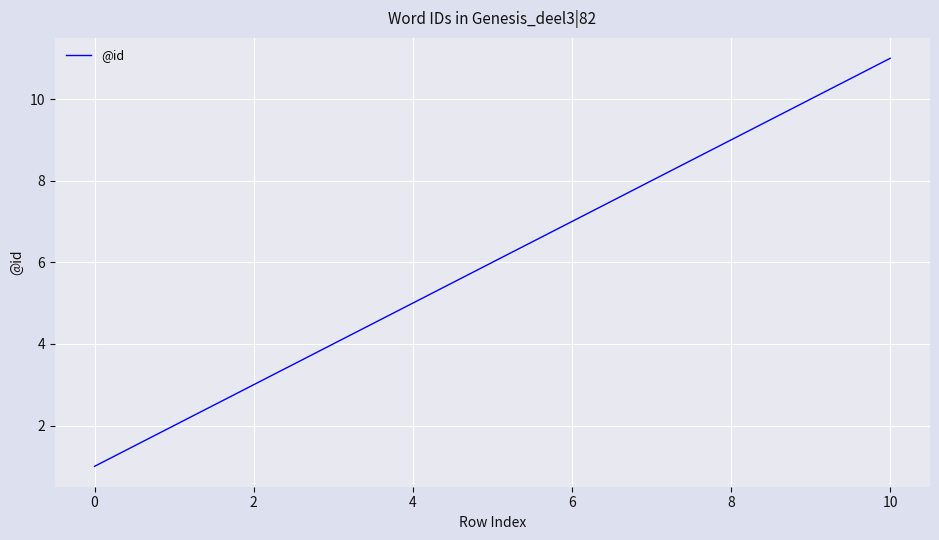

How many values are below 6?

5